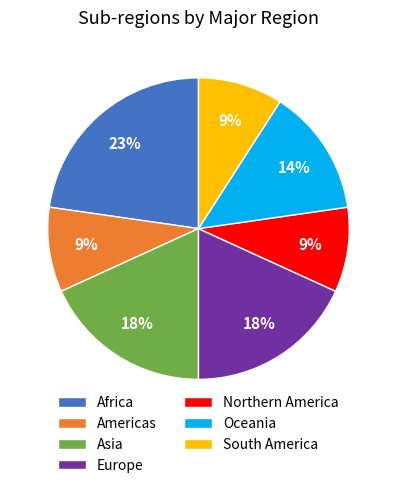

Is the sum of South America and Europe greater than half?

No